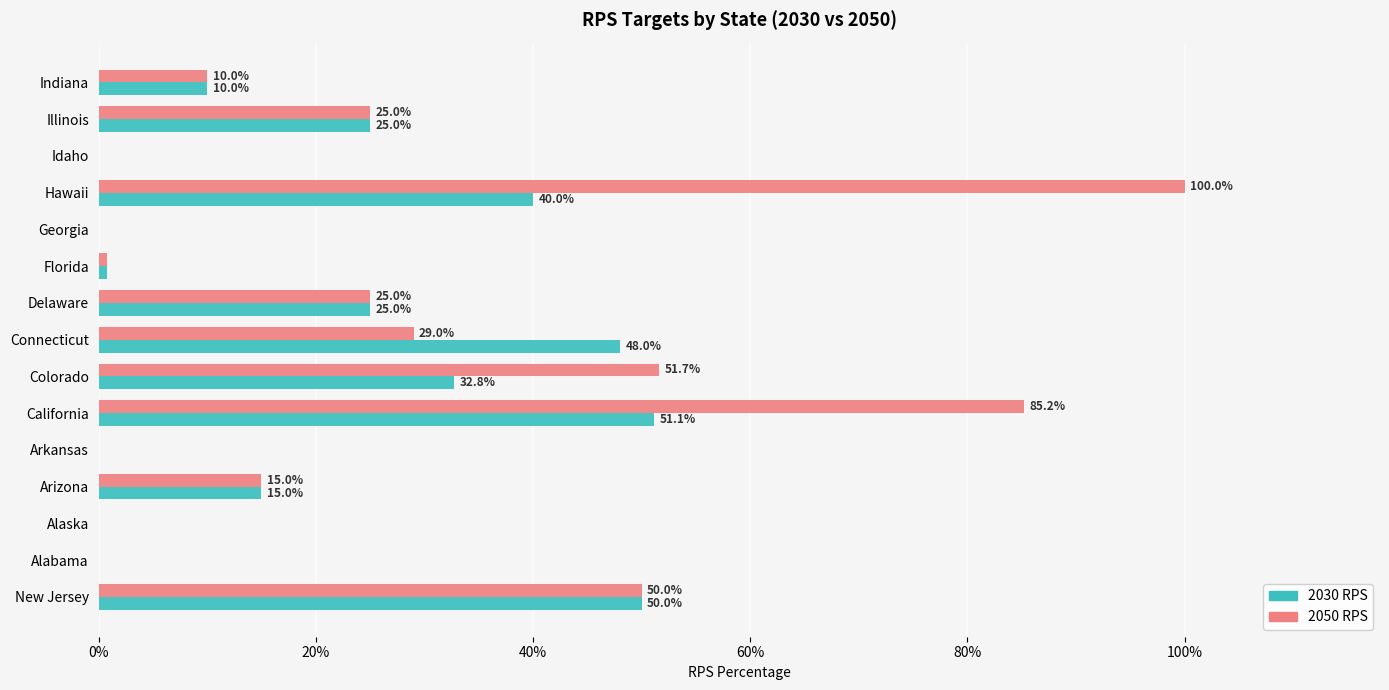

What are all the series names shown in the legend?

2030 RPS, 2050 RPS